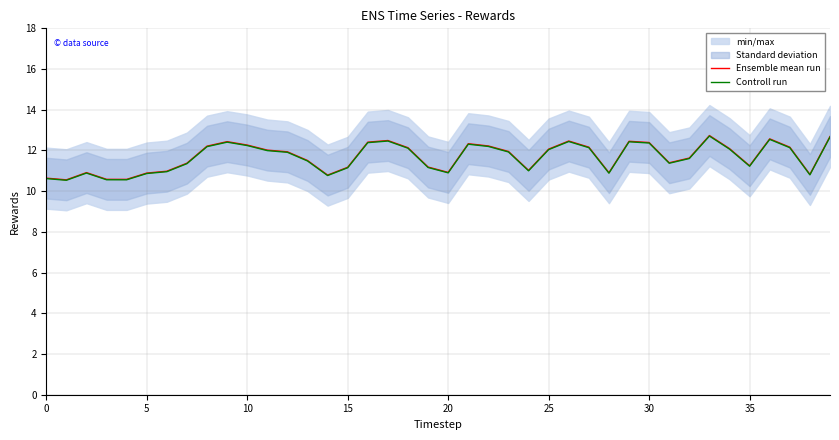

Is it true that Controll run equals 17.6 at 21?

False